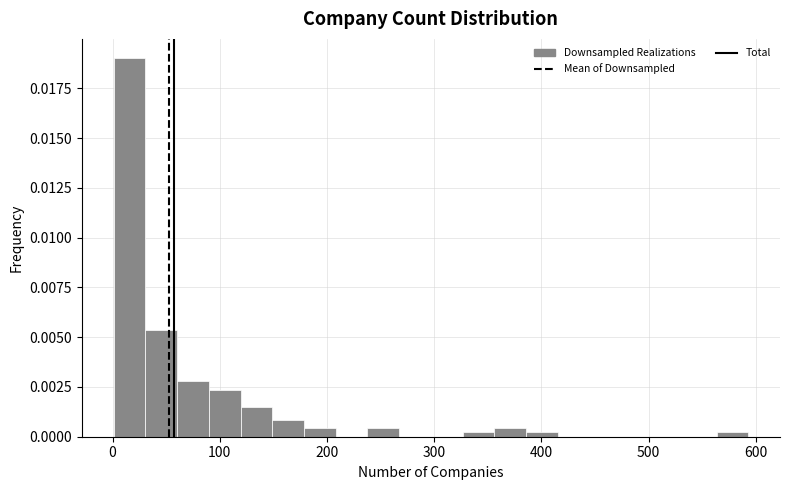

Read against the x-axis, roughly where is the centre of the tallest bar?

20